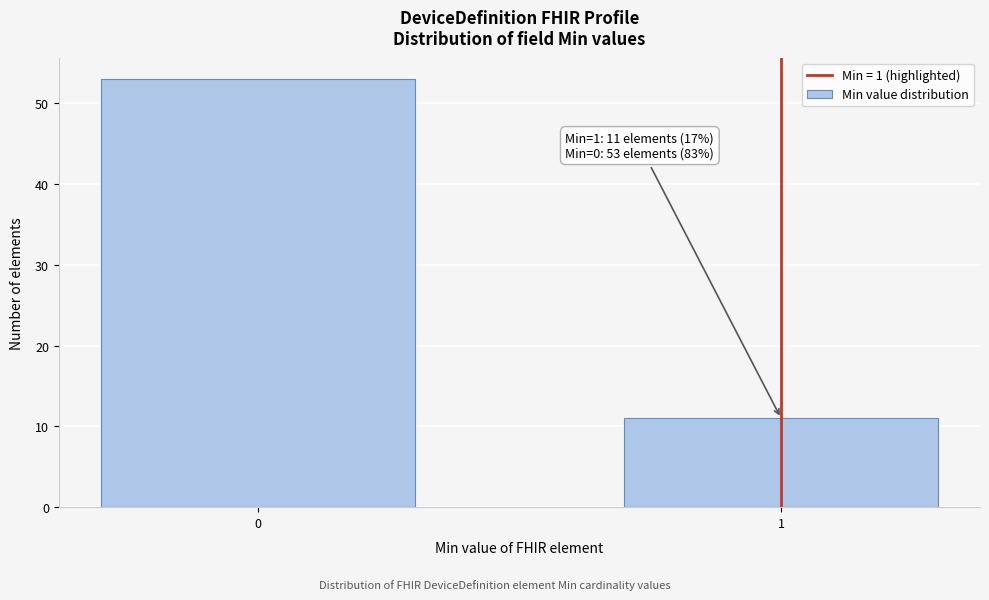

Reading right to left, what are all the values shown in this chart?

11	53